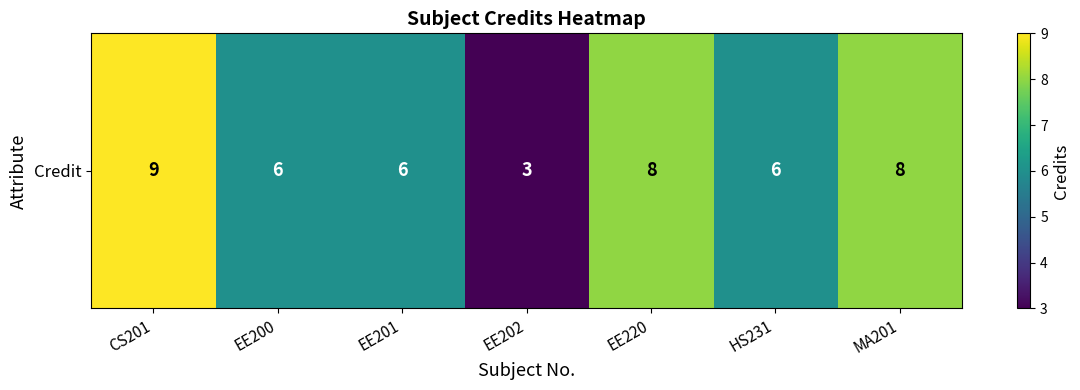

Is it true that the value at CS201 is 9?

True